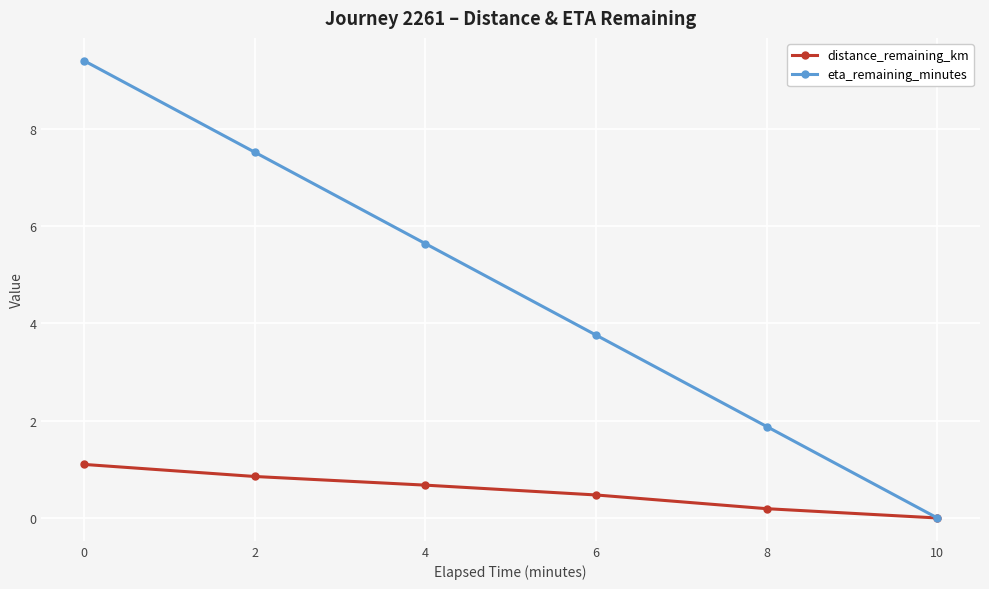

What is the difference between the highest and lowest values at 6?

3.3